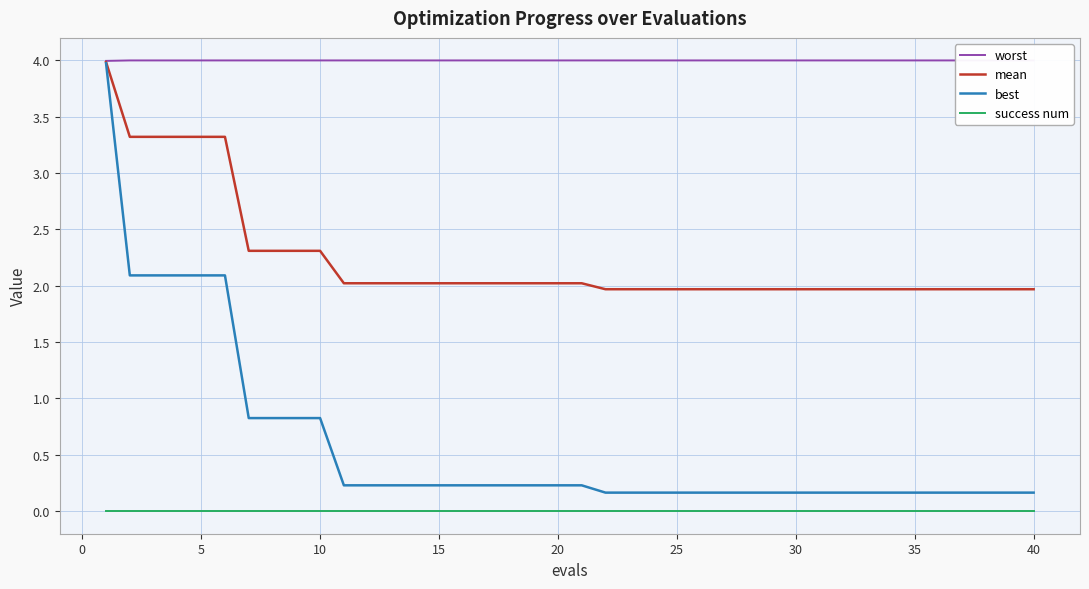

What is the highest value of the mean series?

4.0